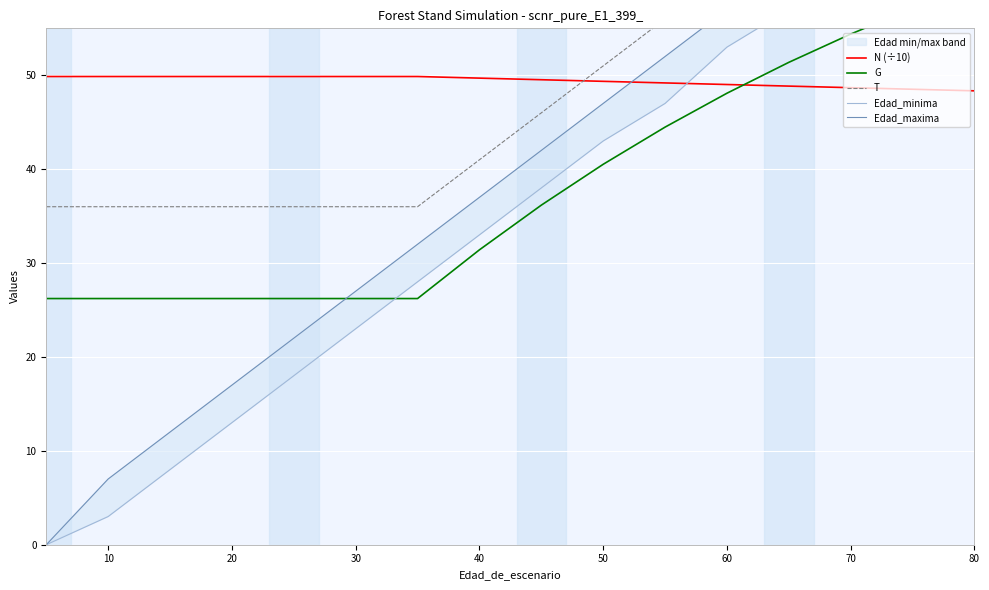

What is the difference between the highest and lowest values at 30?

26.9